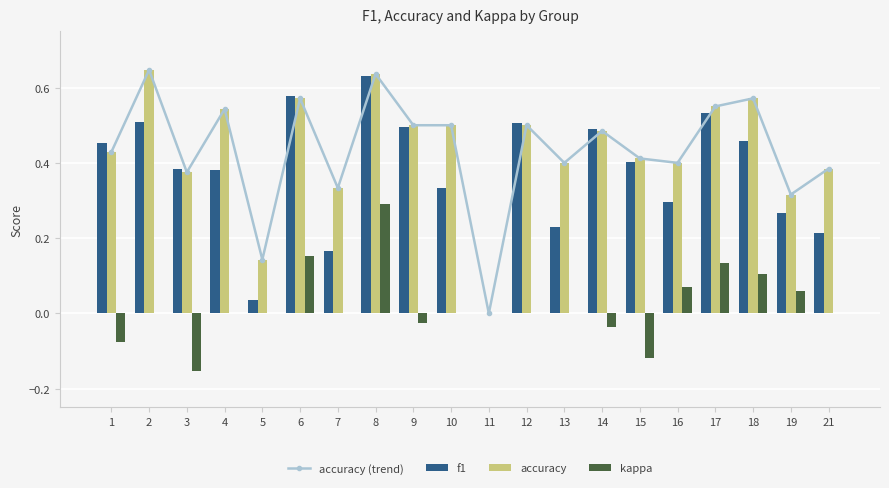

The value of accuracy (trend) at 9 is 0.5. True or false?

True